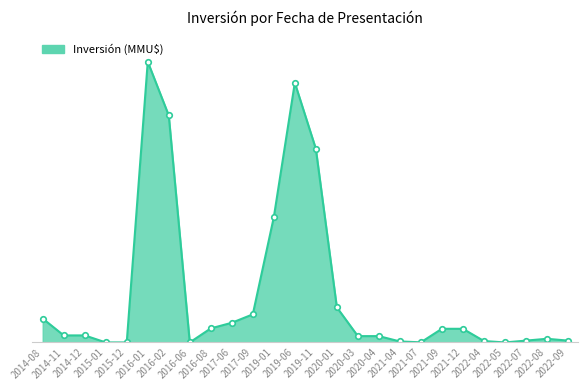

How many lines are shown in the chart?

1